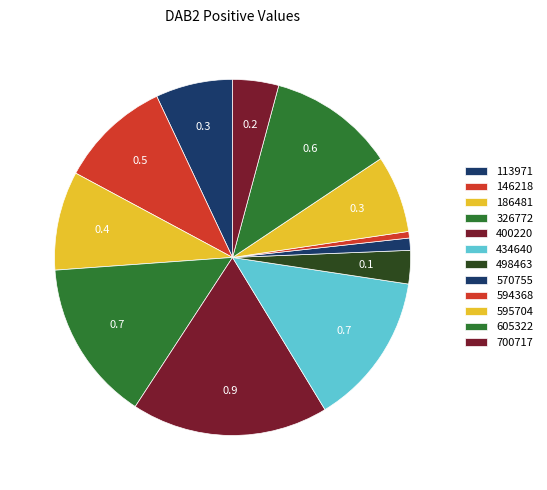

How many slices are in this pie chart?

12